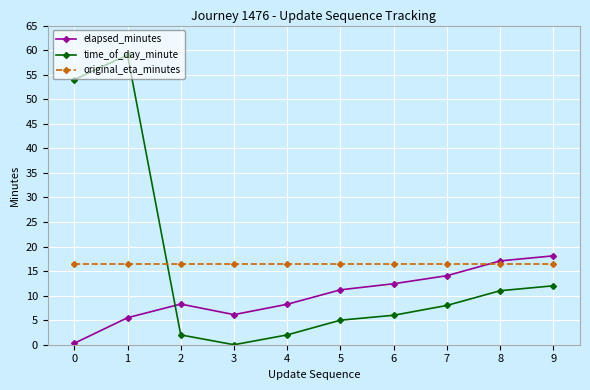

How many times do time_of_day_minute and original_eta_minutes cross each other?

1